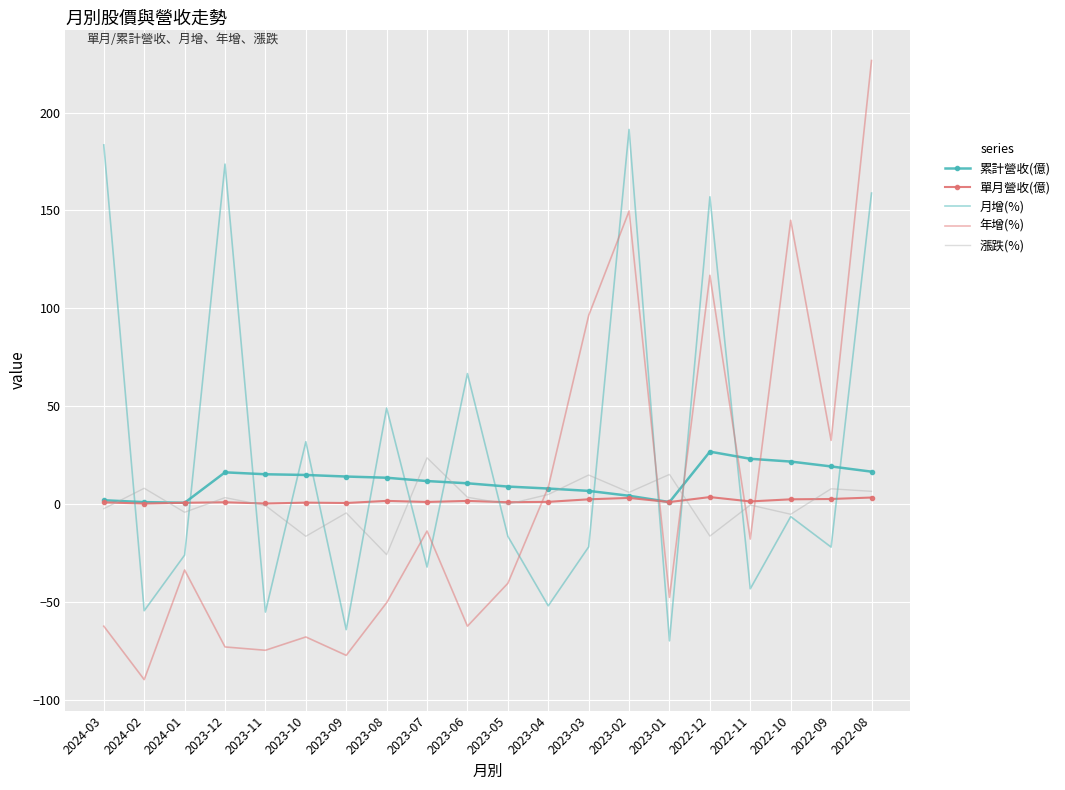

Where do 累計營收(億) and 月增(%) first cross each other?

2024-03 and 2024-02